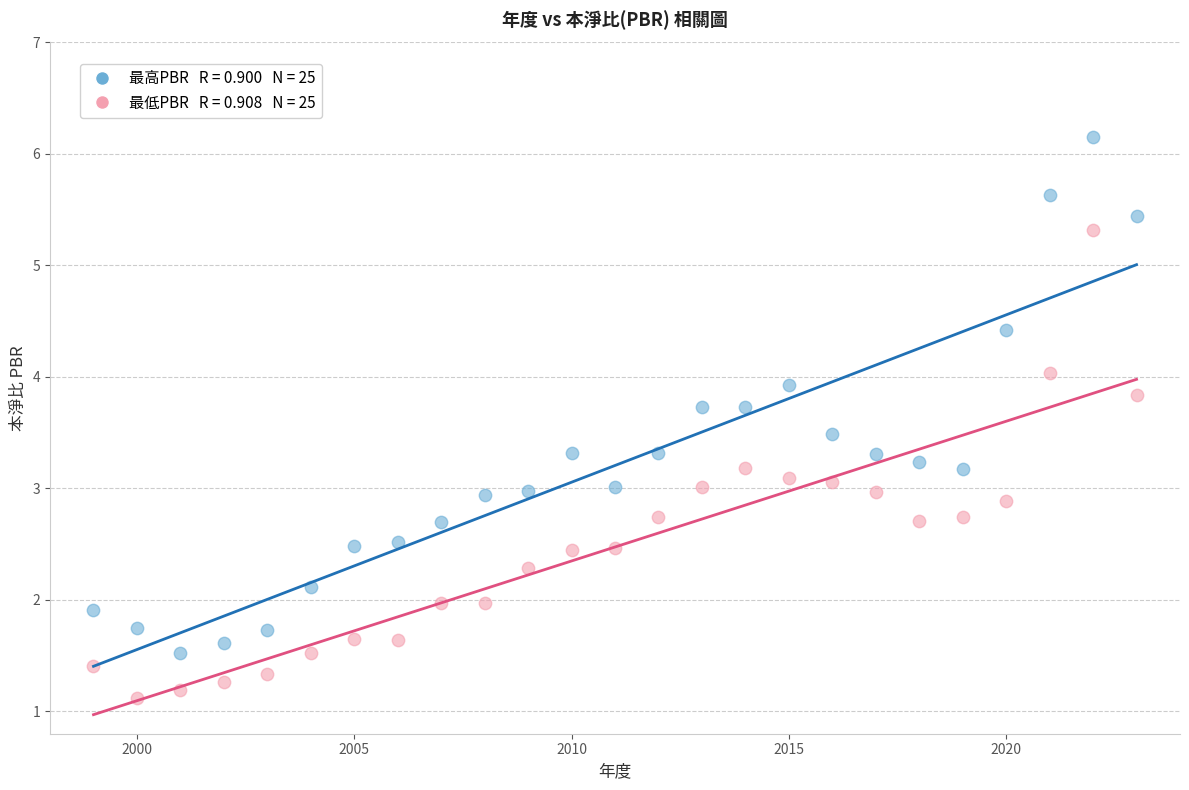

Across all data points, what is the range of Y values (max minus min)?

5.0